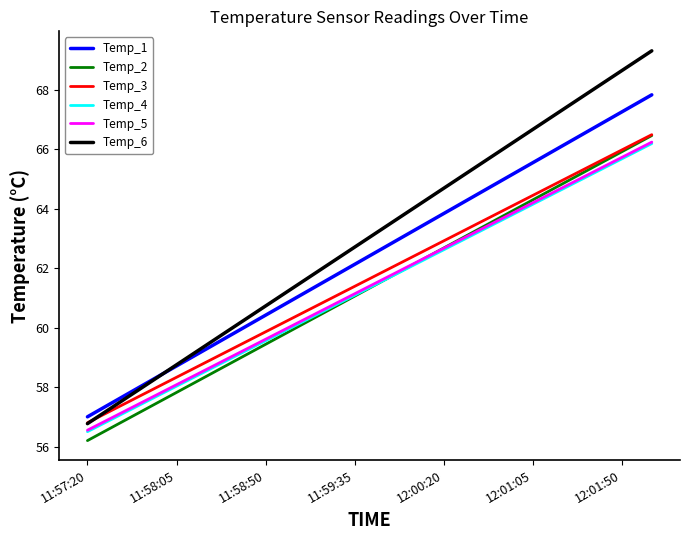

What is the greatest value displayed?

69.3